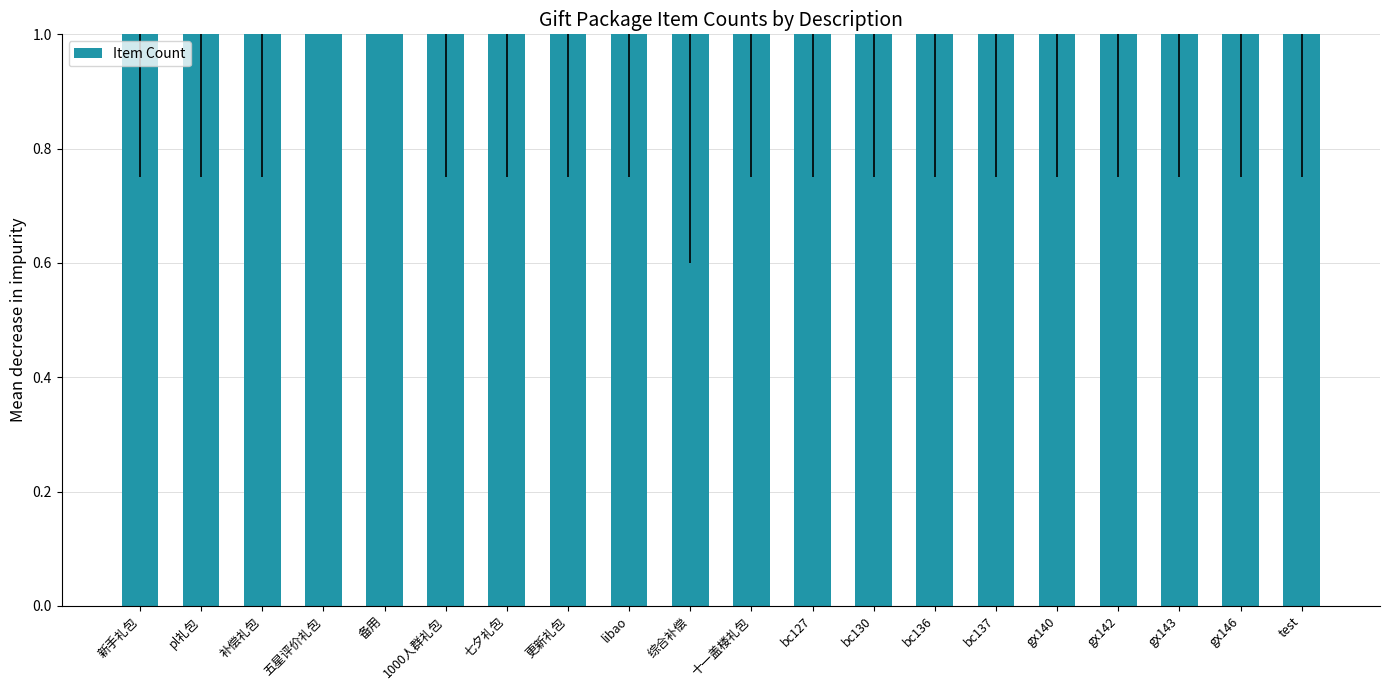

Is it true that the value at 更新礼包 is 1?

False